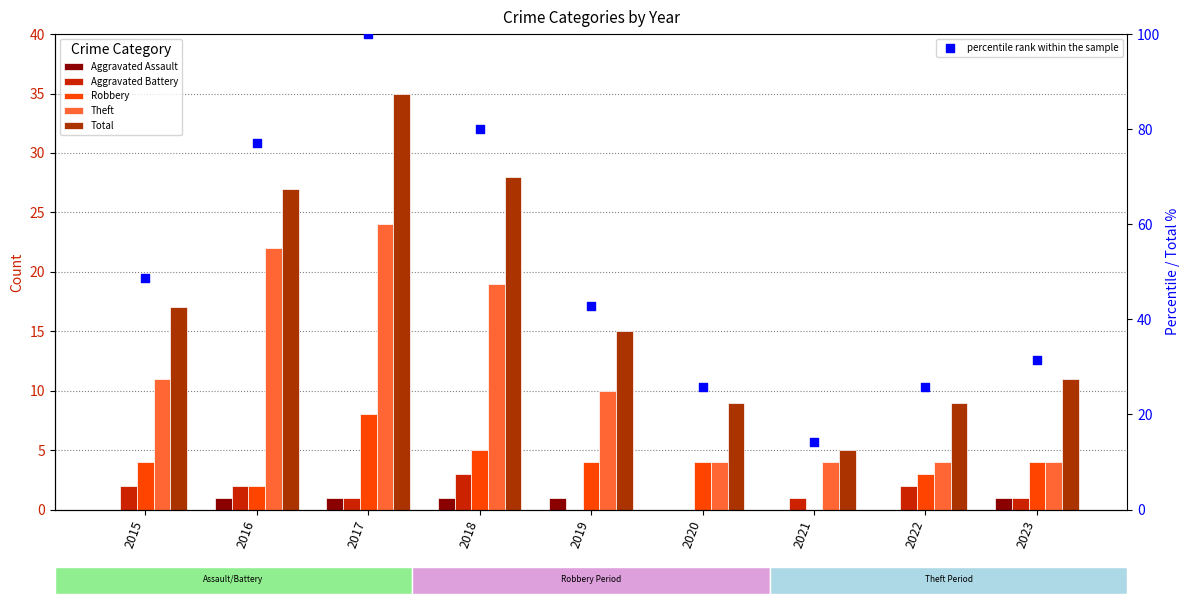

What is the total value across all series at 2016?

131.1